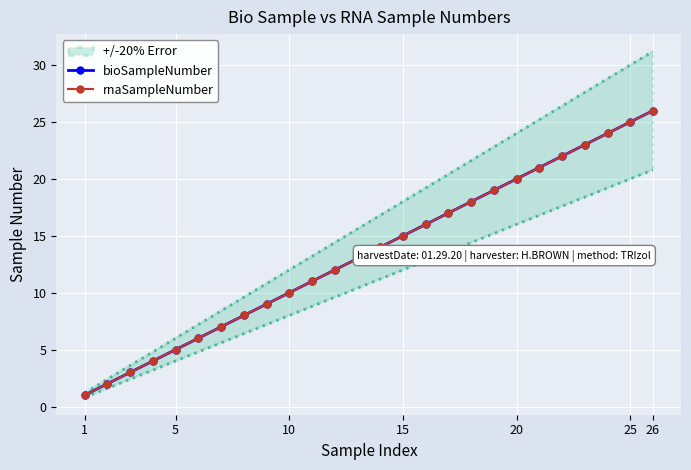

What is the difference between the maximum and second lowest values in the bioSampleNumber series?

24